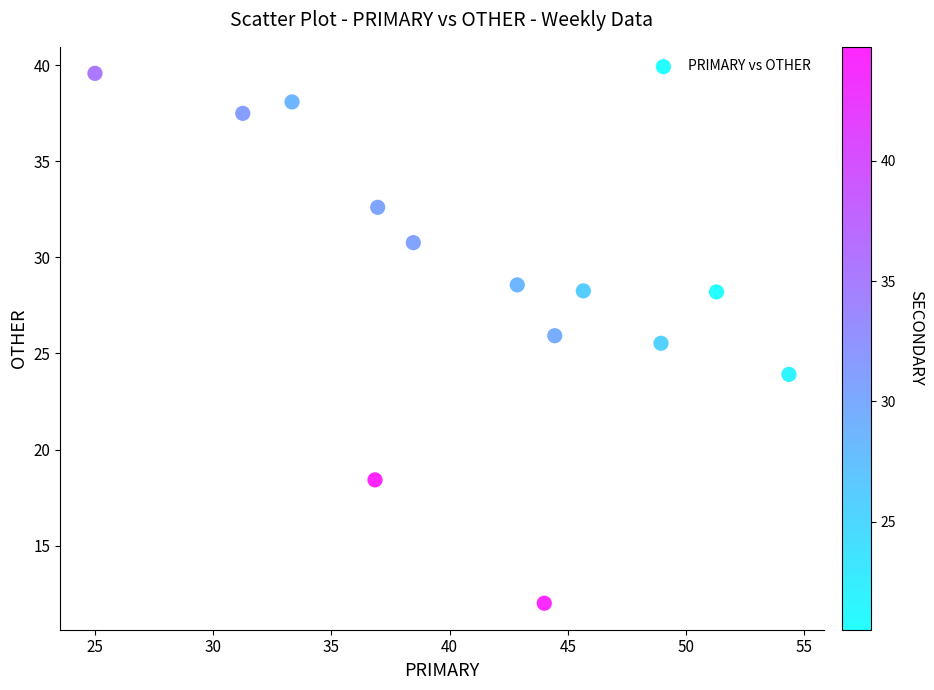

What is the range of Y values (max minus min)?

27.6